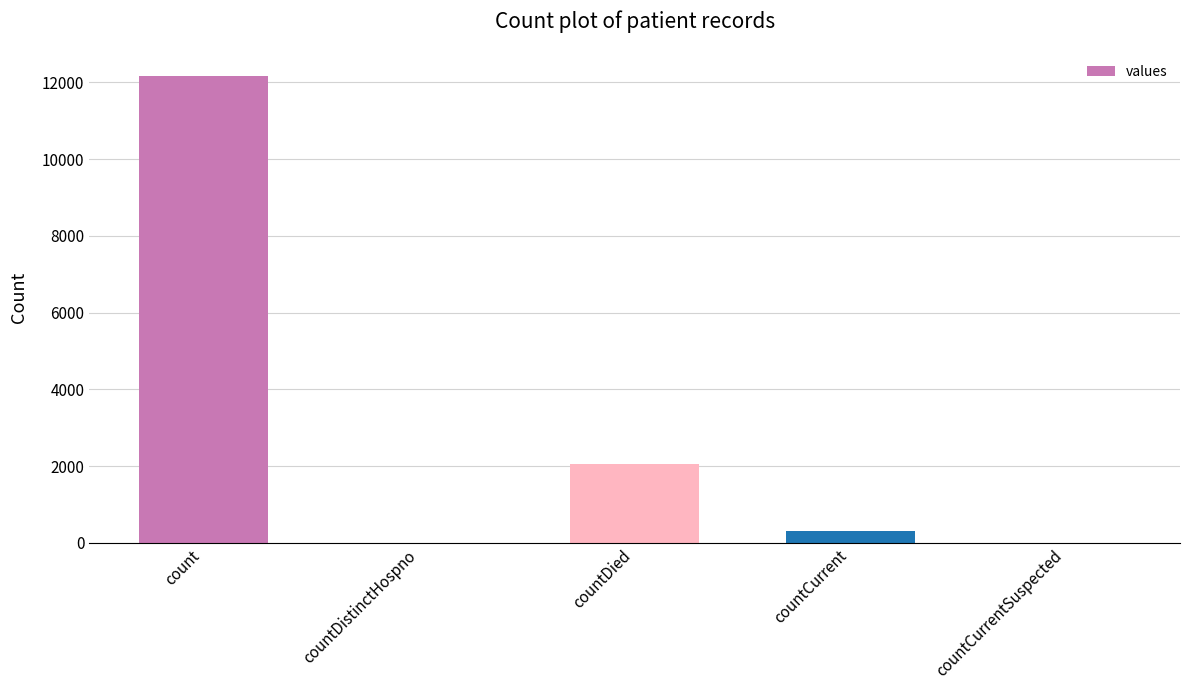

The chart shows a value of 2043 at countDied. True or false?

True